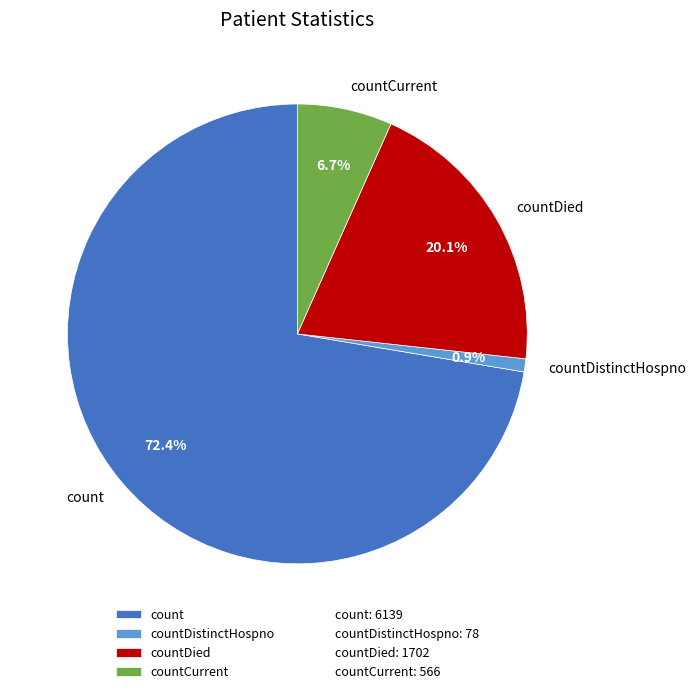

Is count the majority of the pie?

Yes